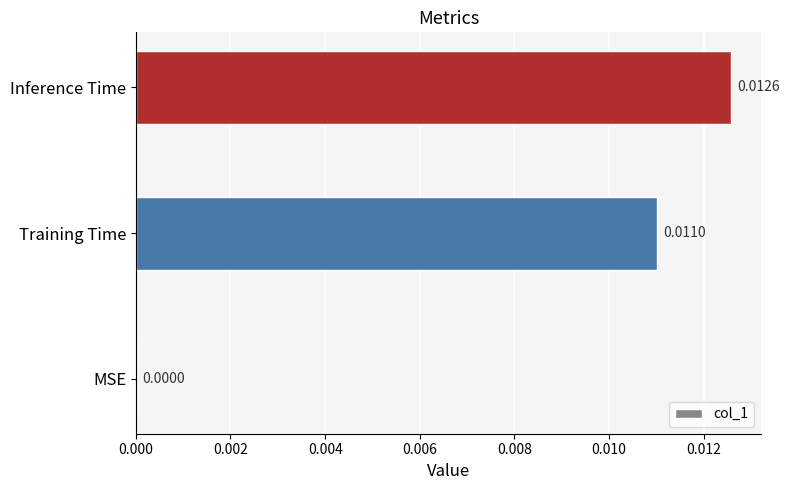

Are the bars grouped side by side (vs. stacked)?

No